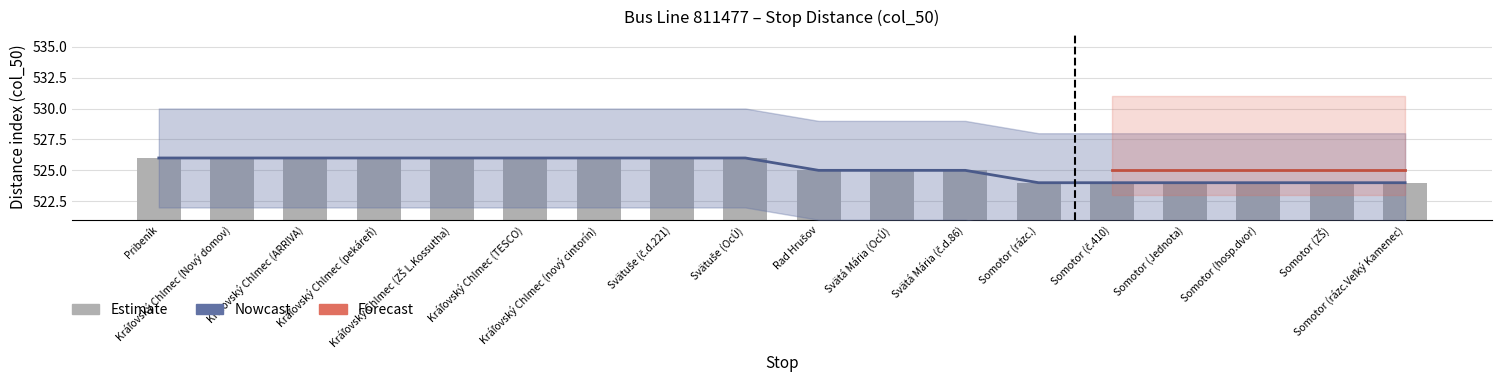

What is the value of the 8th bar from the left?

526